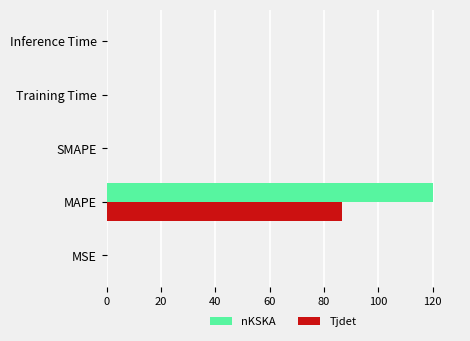

Which series has the largest total across all categories?

nKSKA